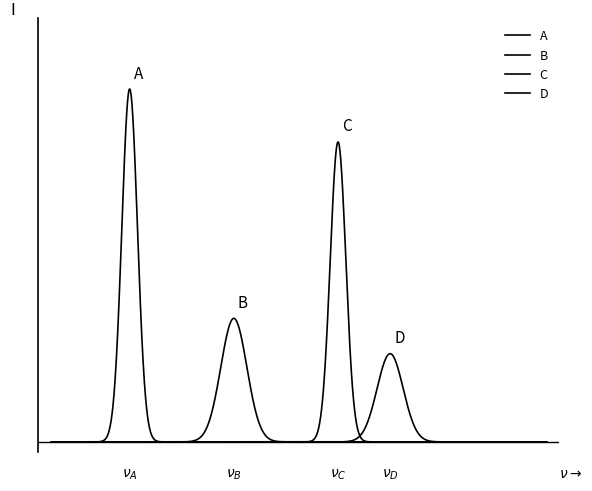

Does the chart display data point markers on the line(s)?

No